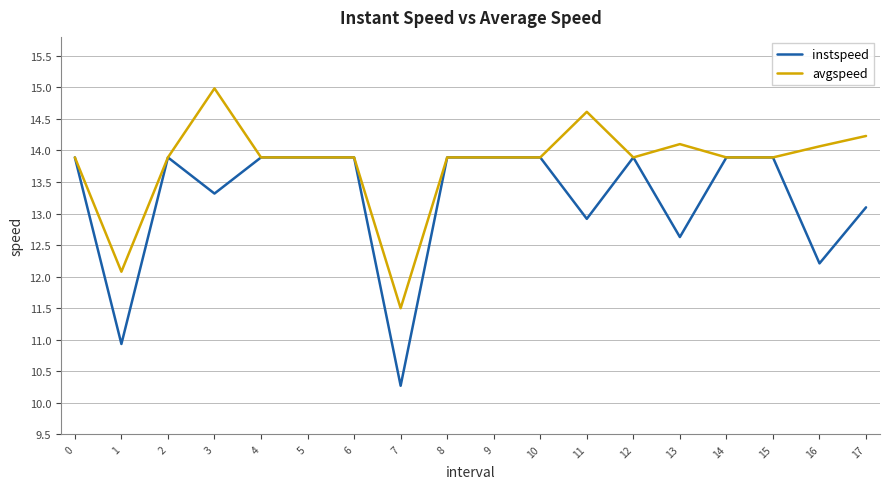

Where is instspeed nearest to the value 12?

16